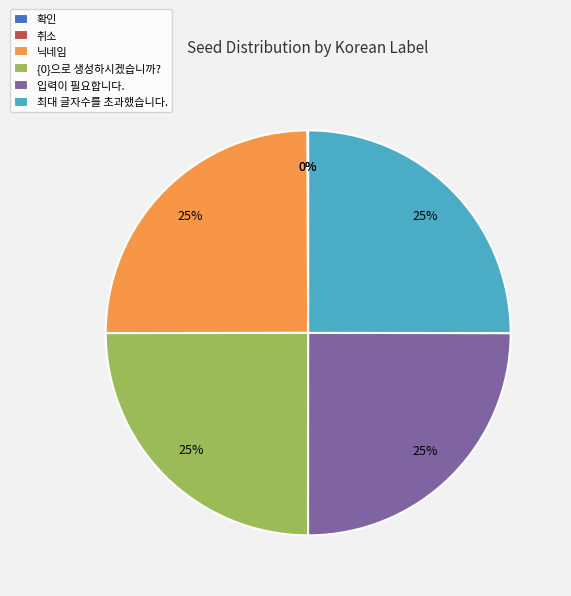

To the nearest percent, what portion does {0}으로 생성하시겠습니까? represent?

25%